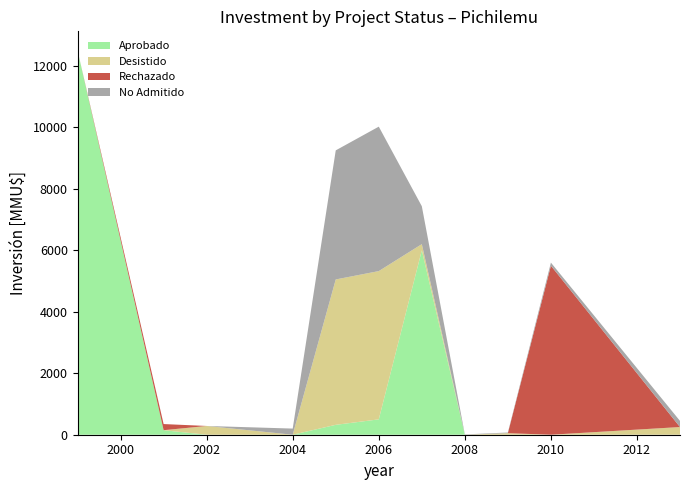

What is the maximum value for Aprobado?

12500